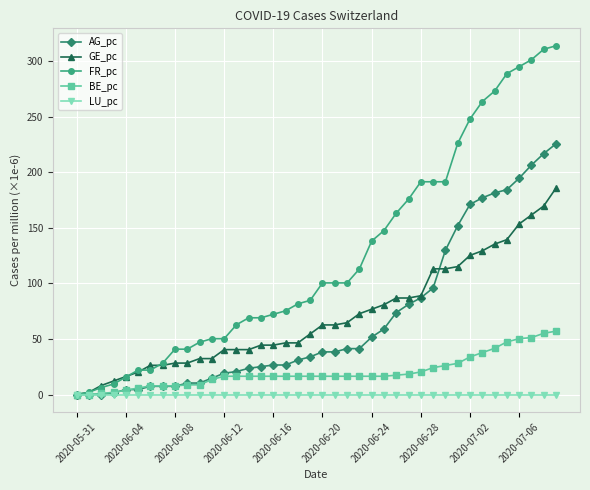

List the series in order of their peak value, lowest first.

LU_pc, BE_pc, GE_pc, AG_pc, FR_pc